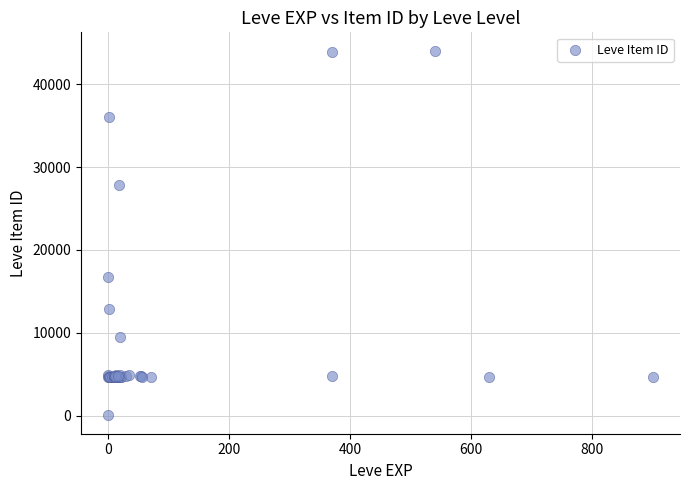

What Y value in the scatter plot is closest to 22050?

16734